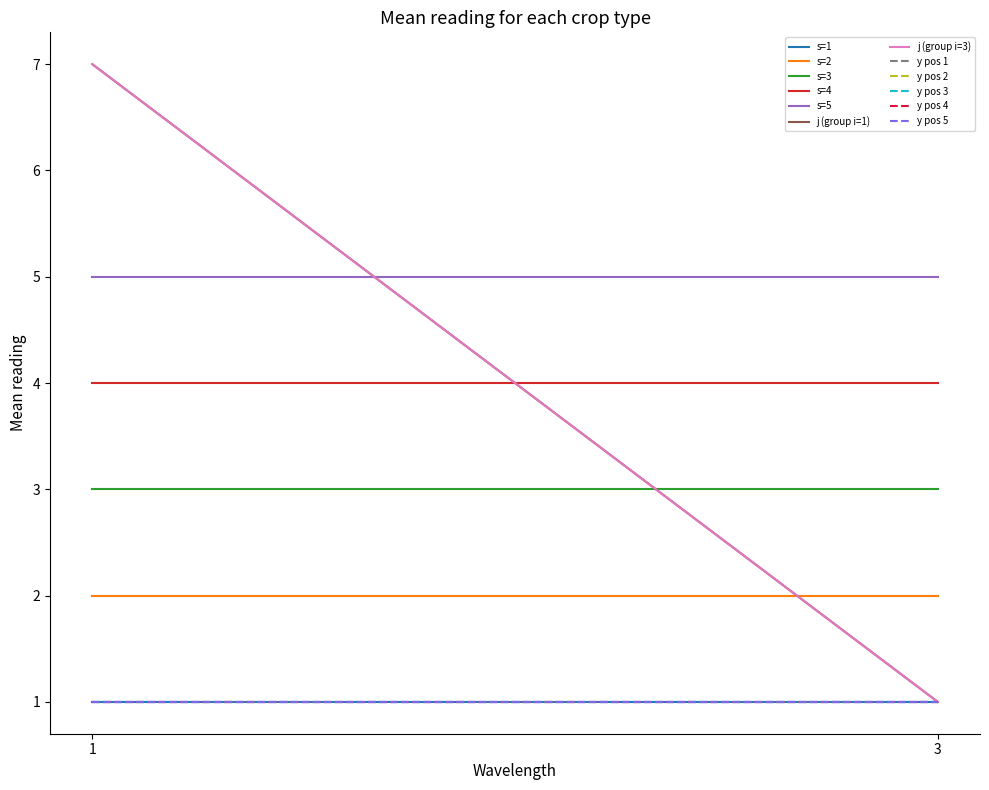

Is this an area chart (filled region under the line)?

No